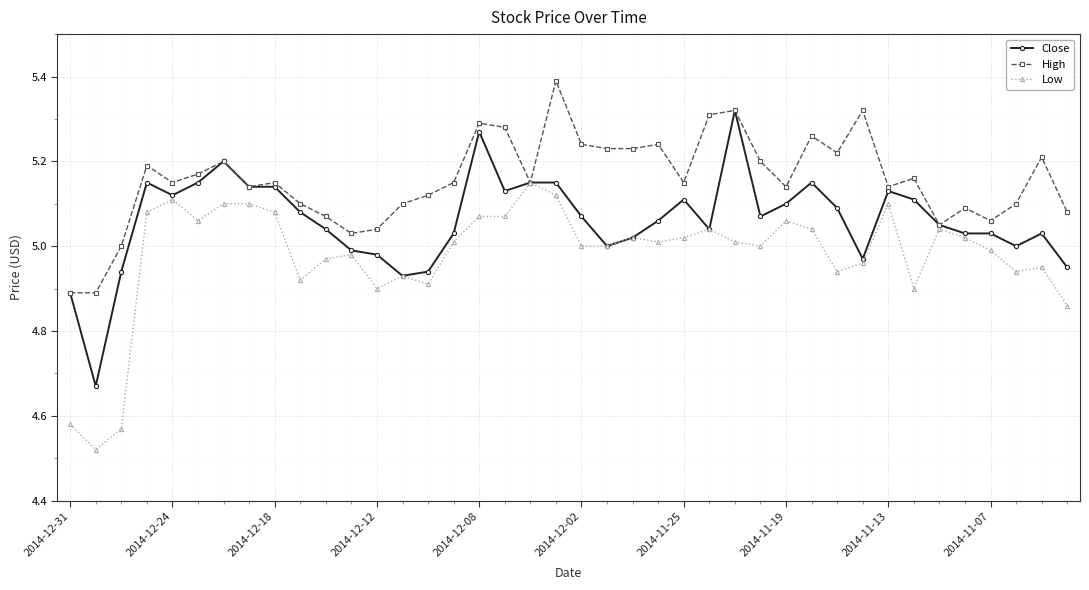

True or false: Close has more than 0 interior local peaks.

True